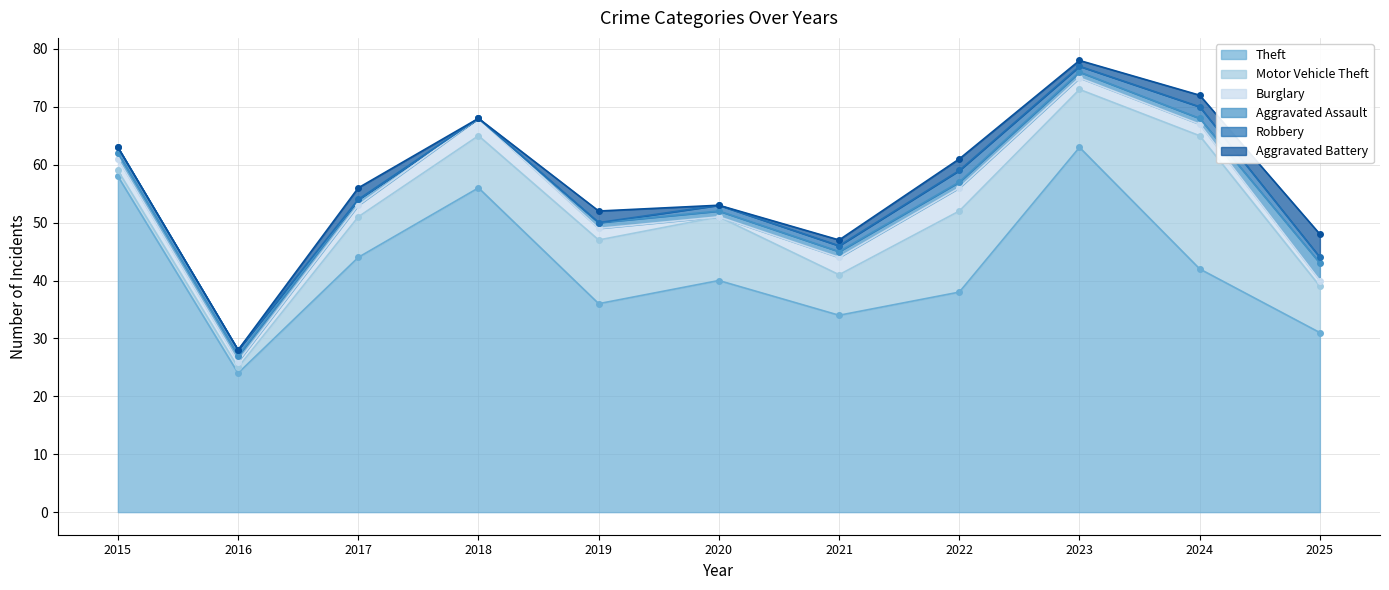

Read the Aggravated Battery value at 2025.

4